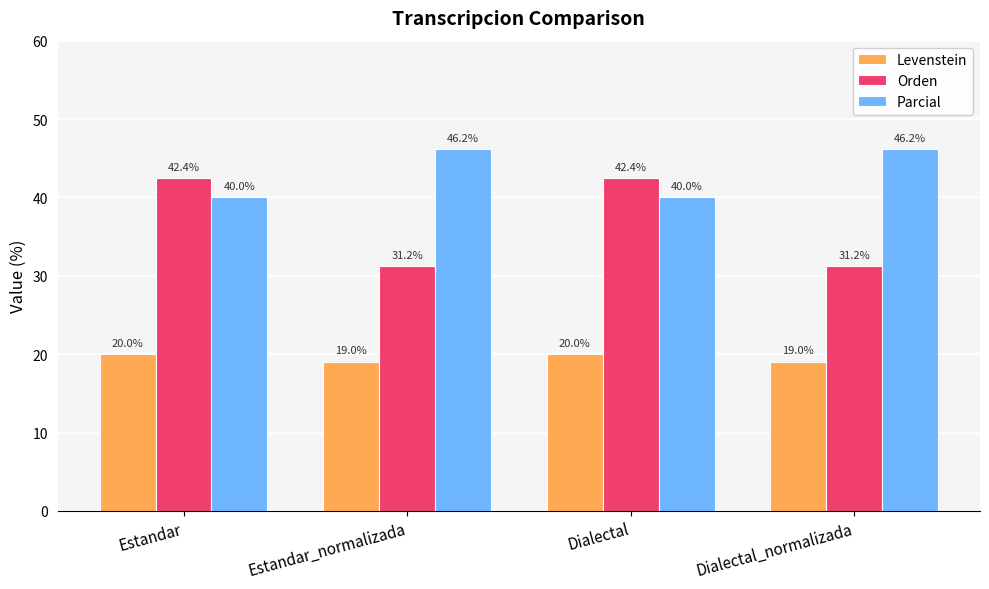

What is the difference between the maximum and second lowest values in the Orden series?

11.2